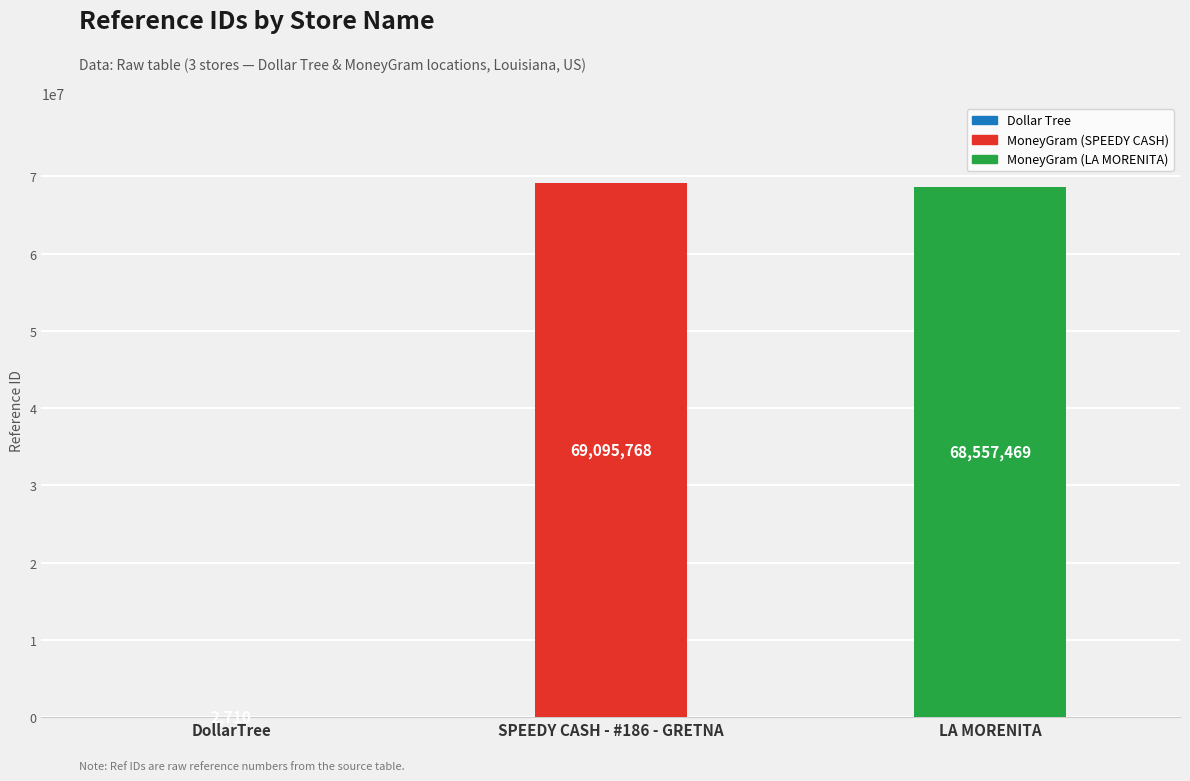

What is the change in value from DollarTree to SPEEDY CASH - #186 - GRETNA?

+69093058